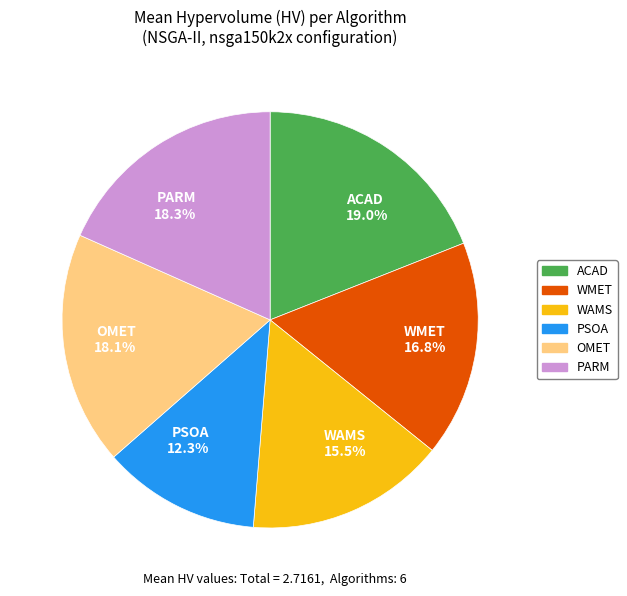

Which slice is the smallest?

PSOA